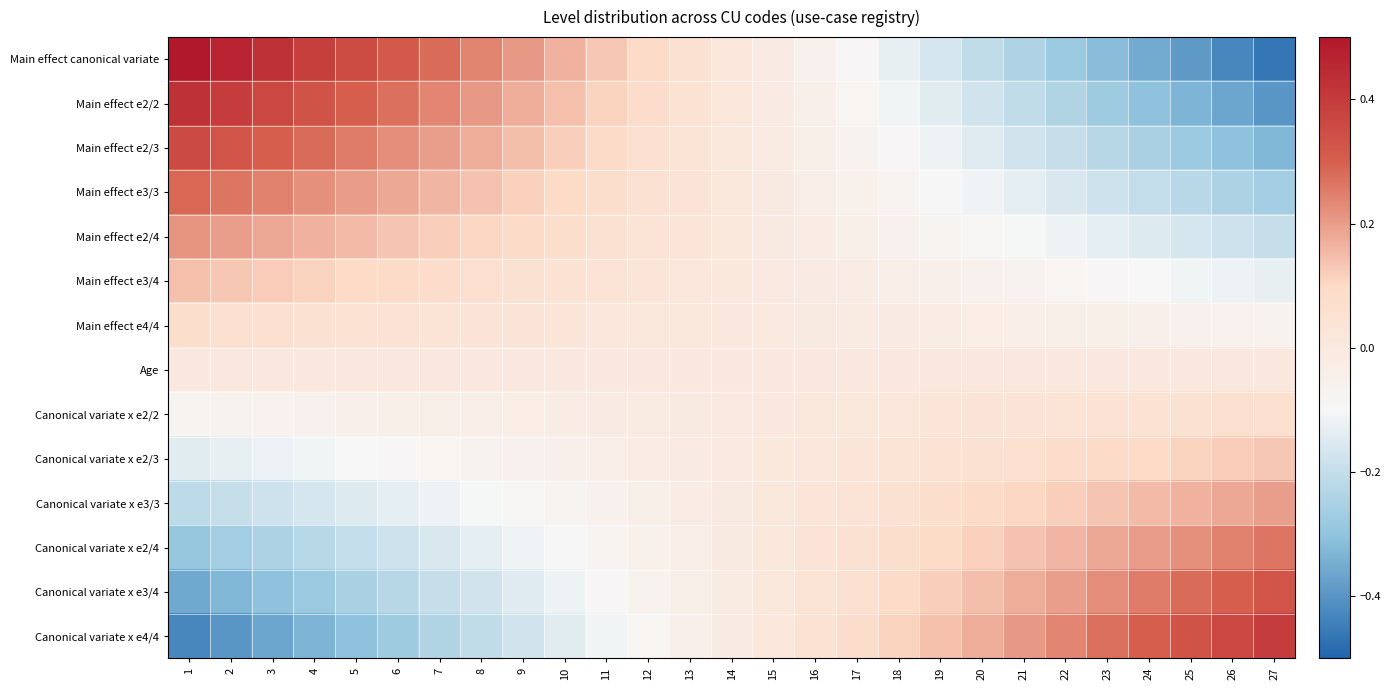

How many series are shown in this chart?

14